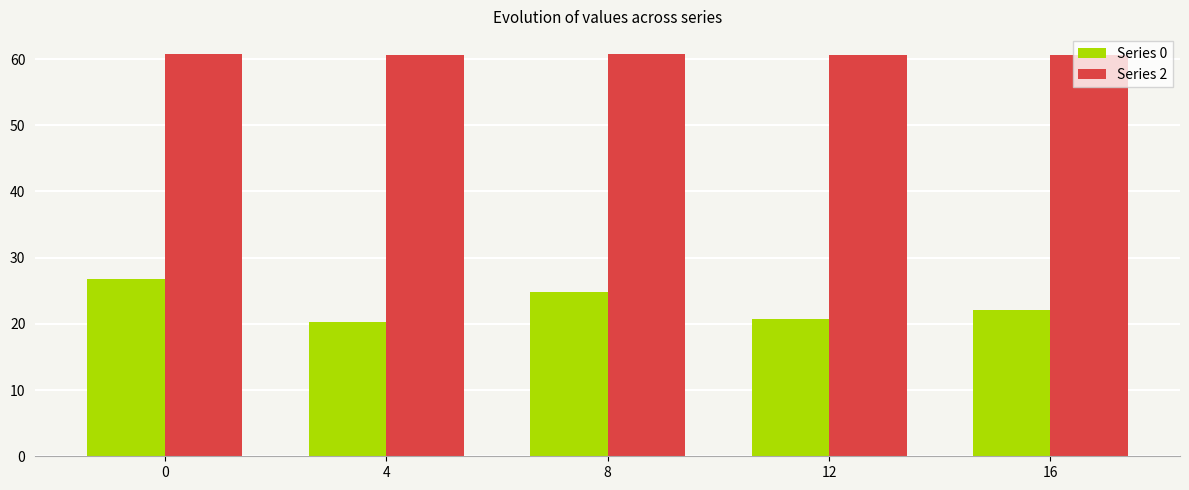

How many values in the Series 0 series are below 22?

2